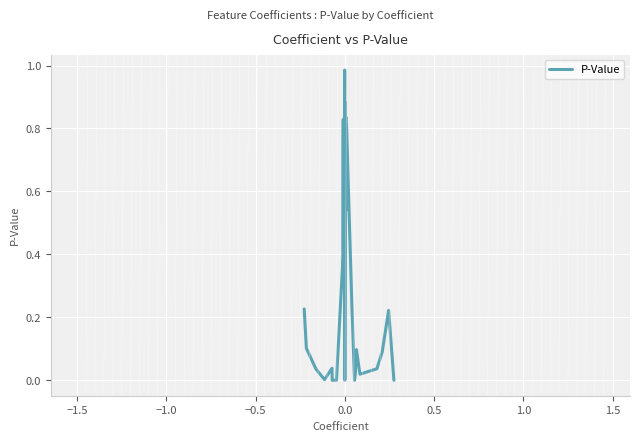

Does the chart have visible grid lines?

Yes